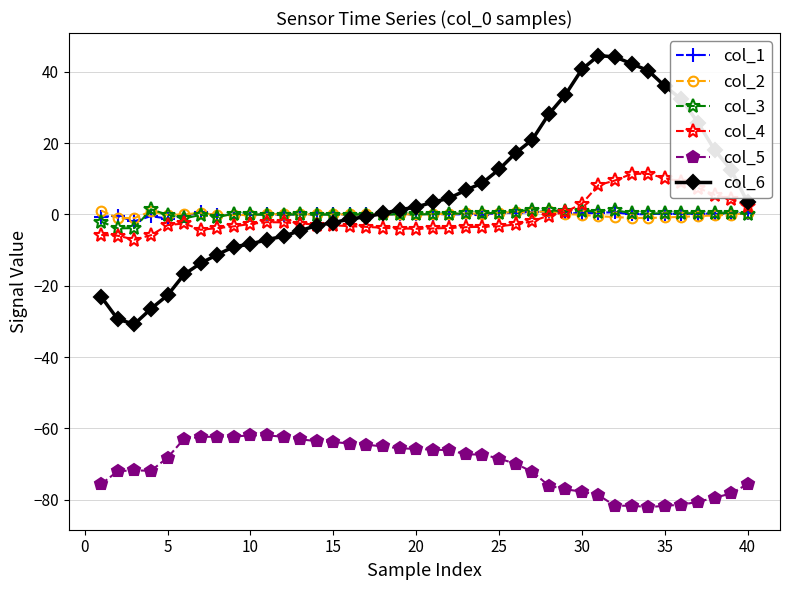

Which series has the largest range (max minus min)?

col_6